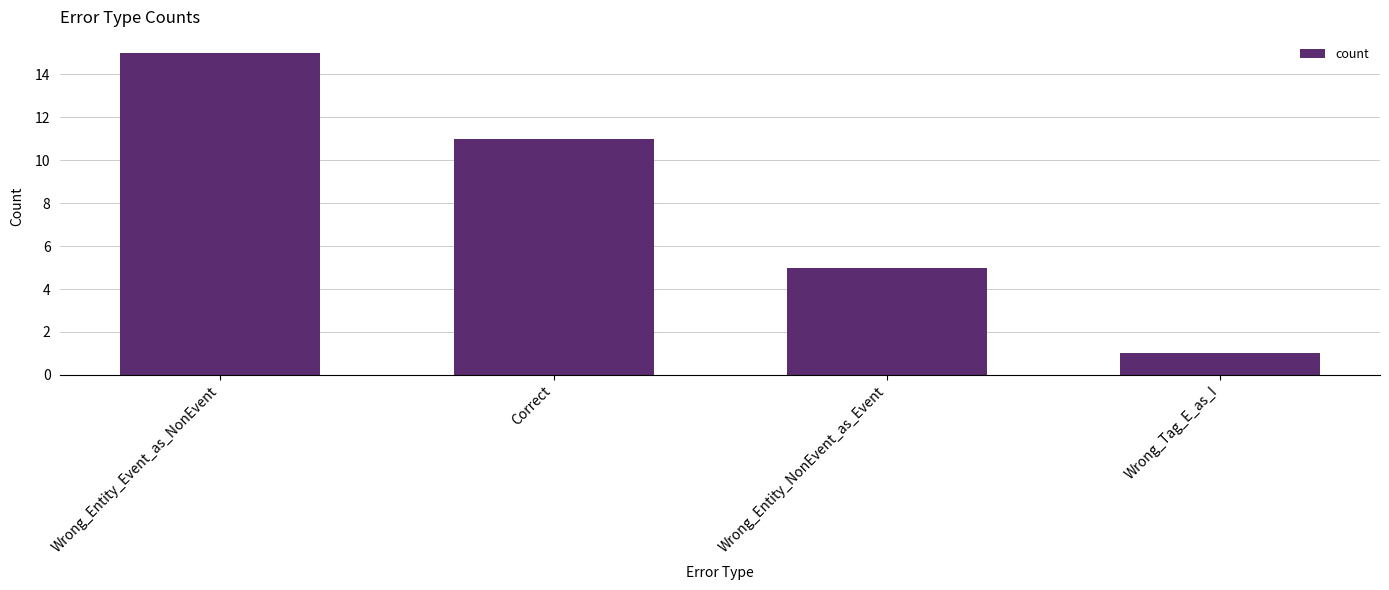

Which has a higher value, Wrong_Entity_Event_as_NonEvent or Correct?

Wrong_Entity_Event_as_NonEvent